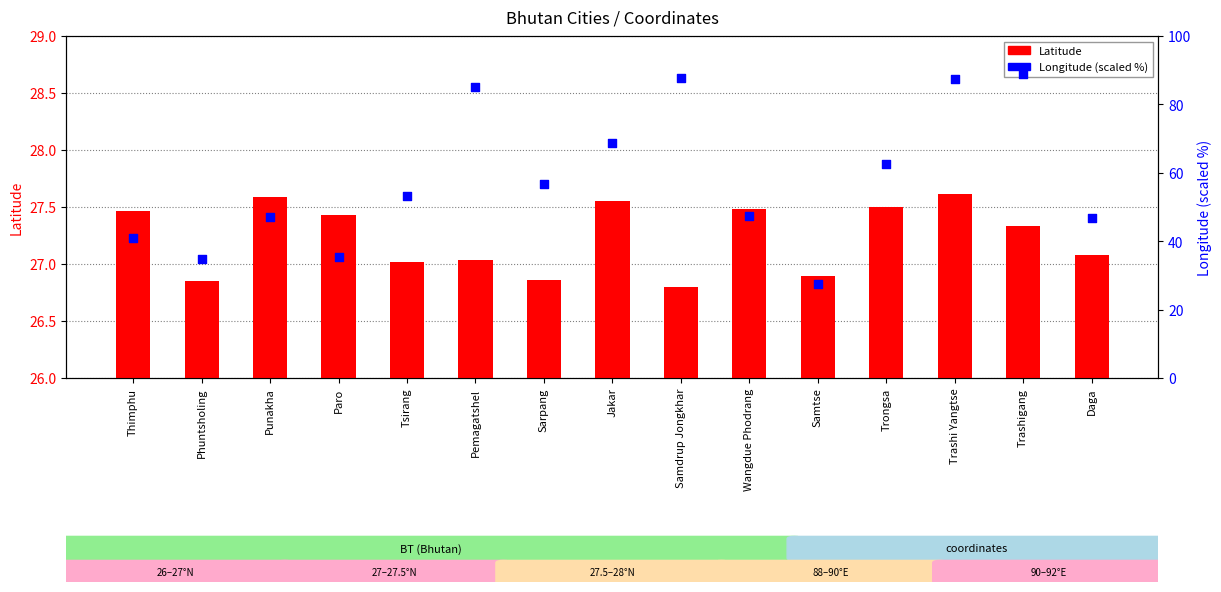

Which series reaches the maximum Y coordinate?

Longitude %